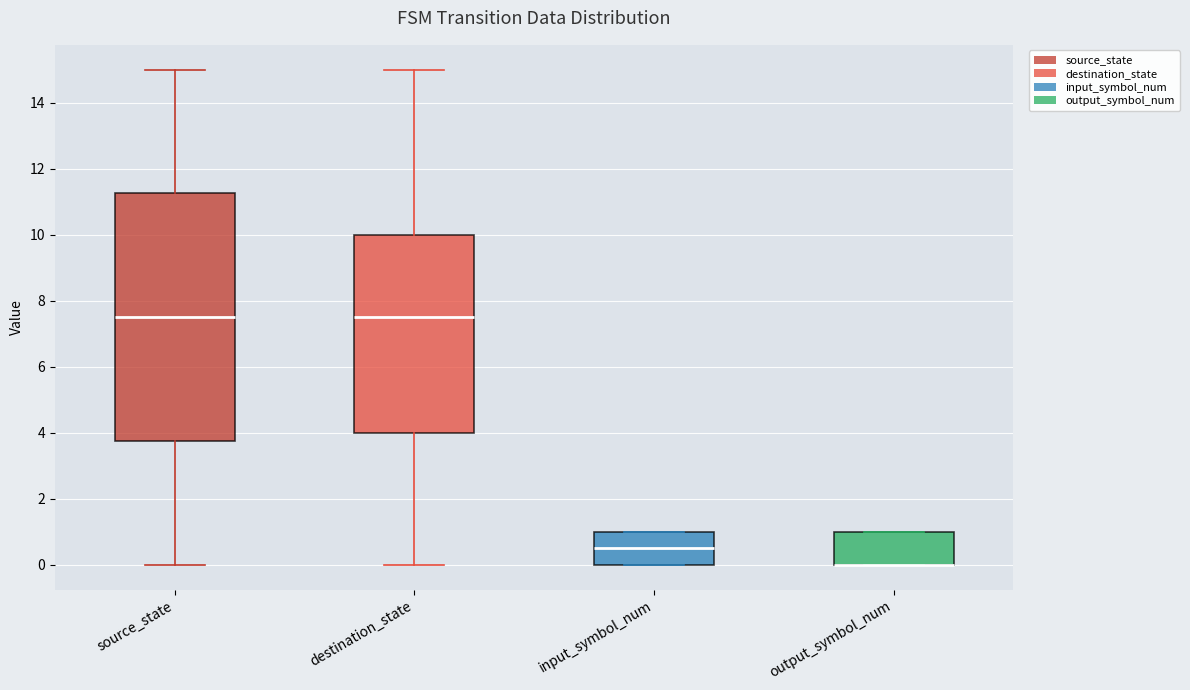

Which box is the tallest, from its lower edge to its upper edge?

source_state